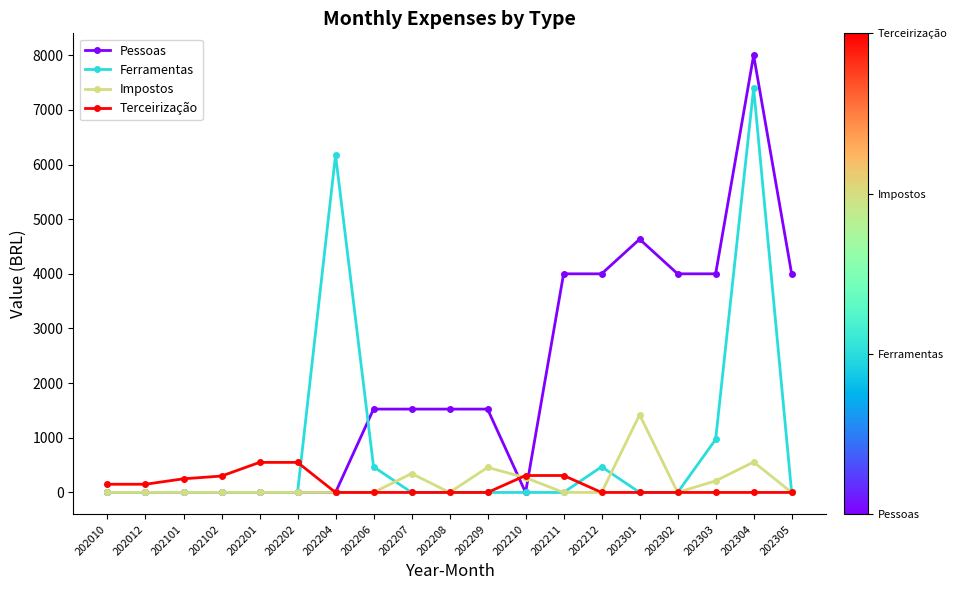

What are all the series names shown in the legend?

Pessoas, Ferramentas, Impostos, Terceirização